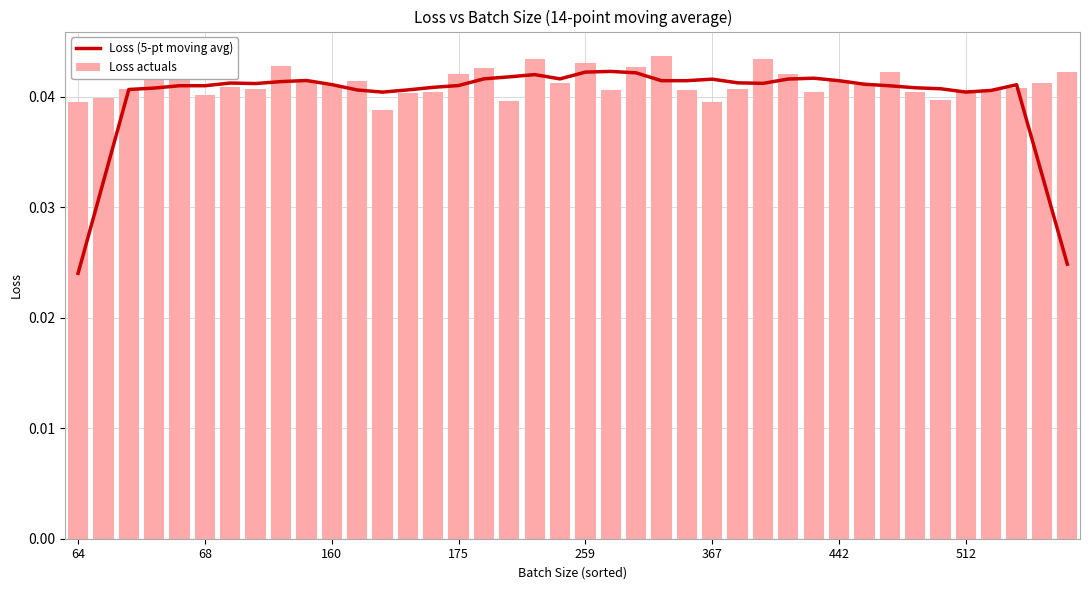

Which series has the largest total across all categories?

Loss actuals